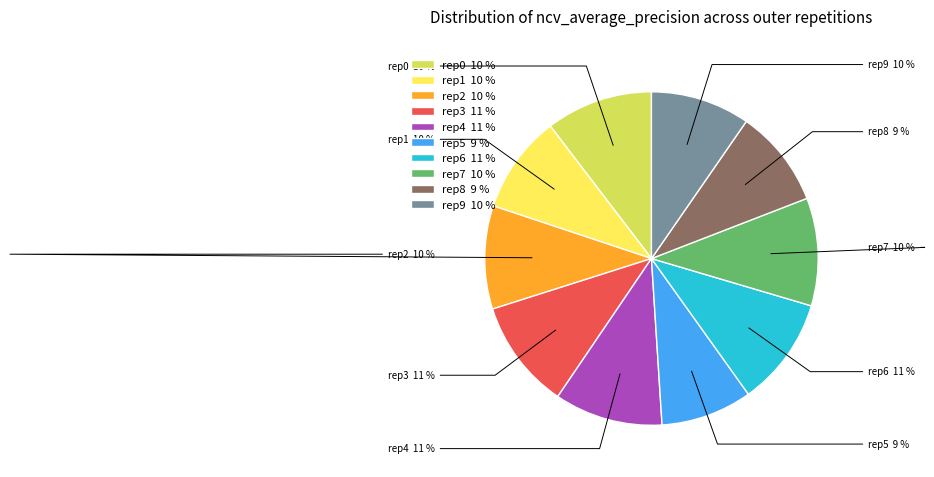

Do rep3 11 % and rep2 10 % together represent more than half of the pie?

No